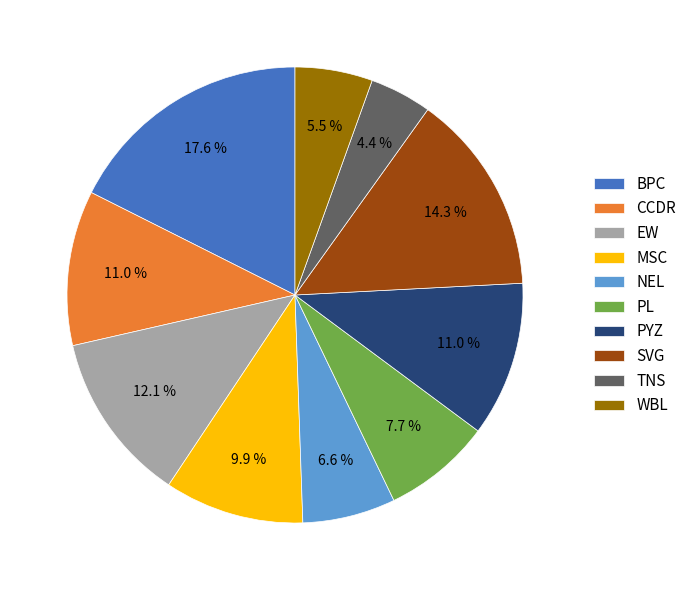

Which has a higher value, PYZ or SVG?

SVG